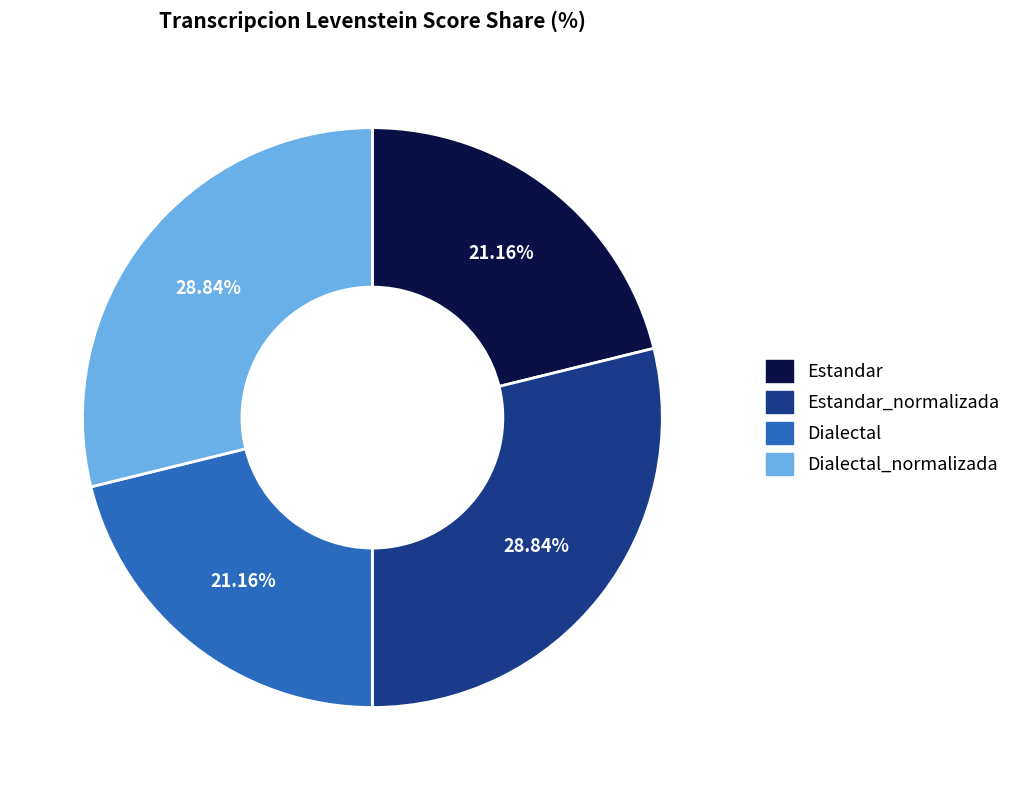

Does any single category account for the majority?

No